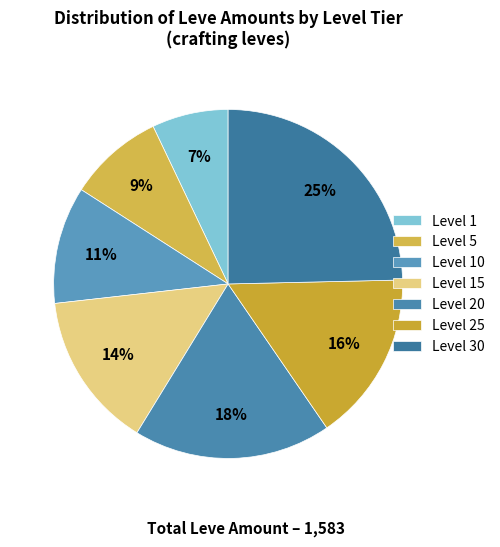

Is Level 15 the majority of the pie?

No